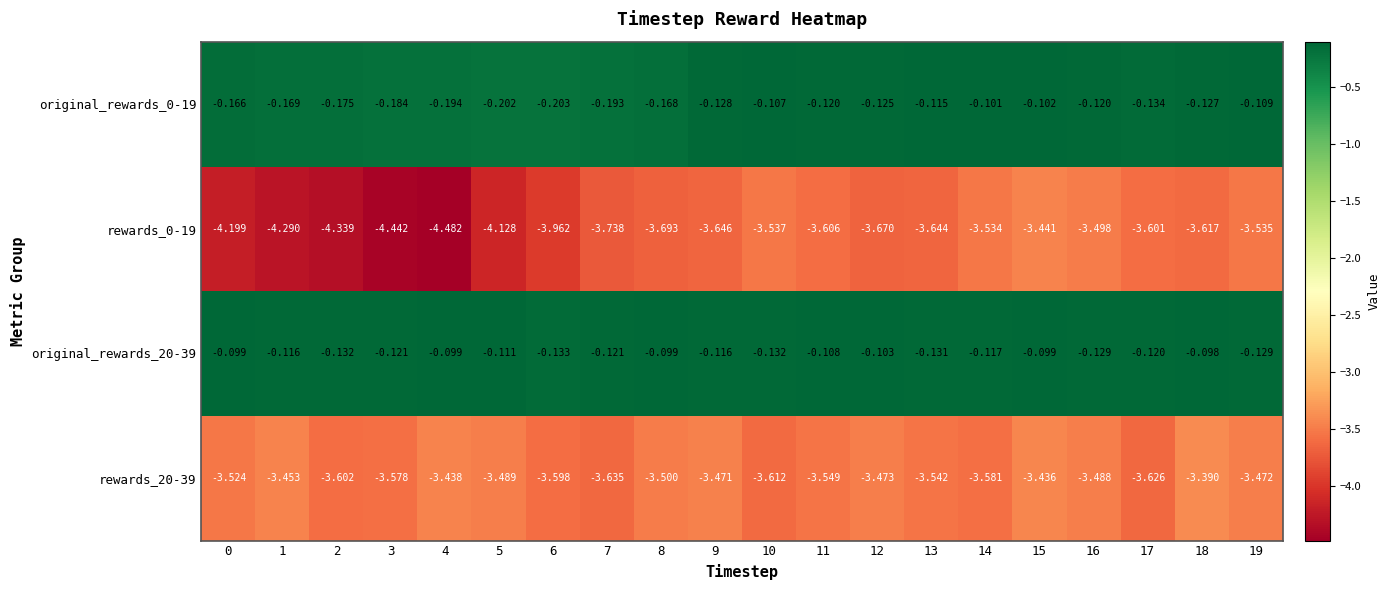

Is the value of rewards_20-39 at 1 greater than the value of original_rewards_0-19 at 0?

No